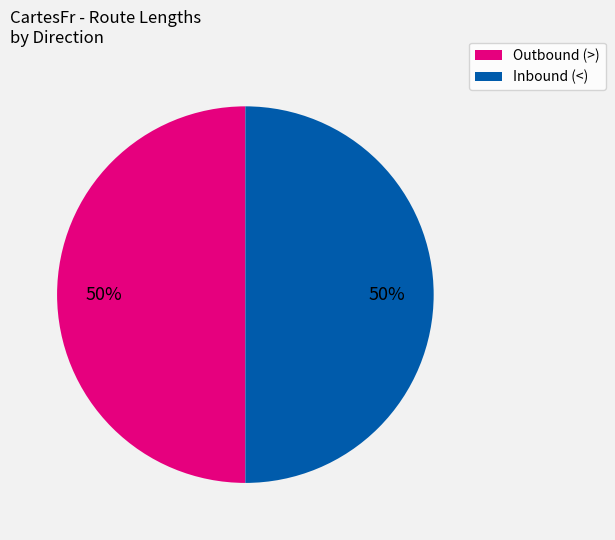

To the nearest percent, what is the average slice percentage?

50%